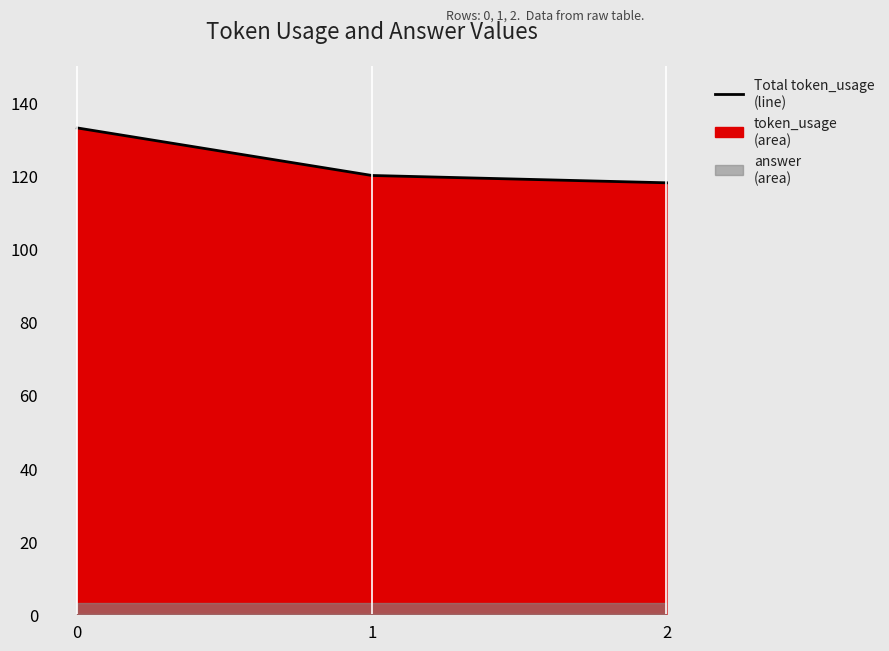

What is the difference between the values at 2 and 1?

2